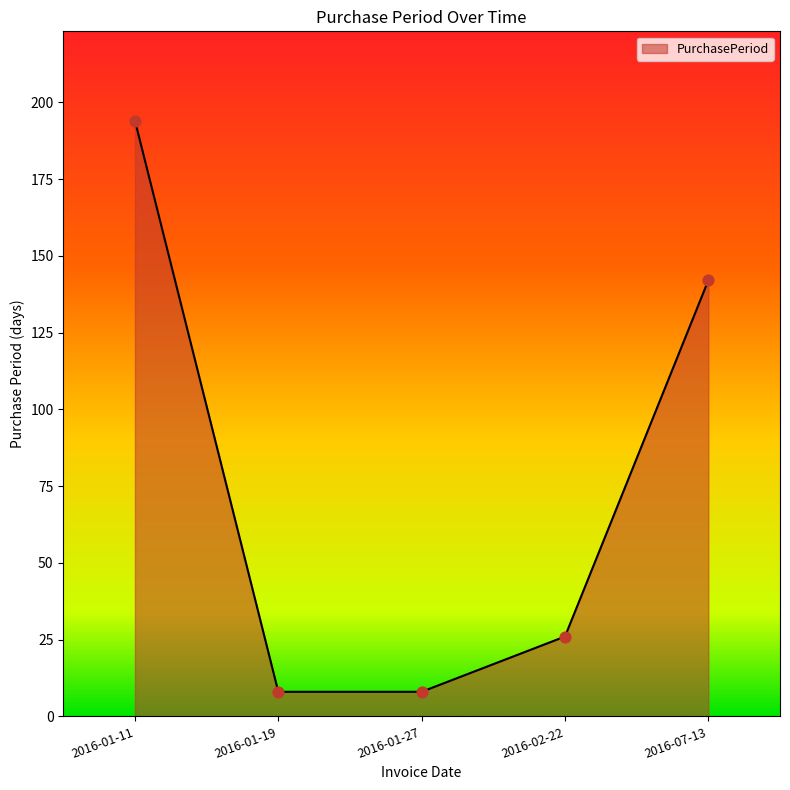

Which has a higher value, 2016-02-22 or 2016-01-19?

2016-02-22